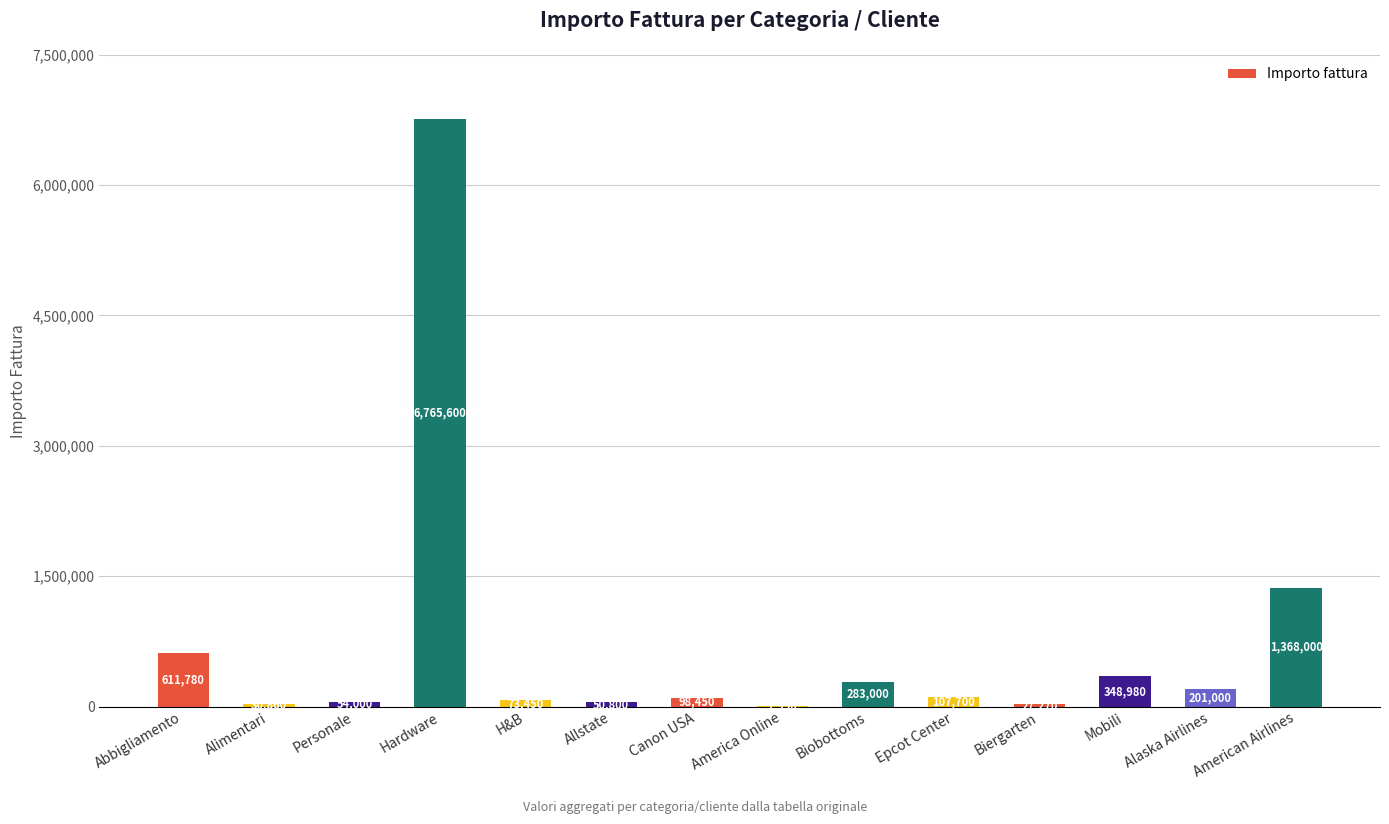

What is the sum of the values at Allstate and Hardware?

6816400